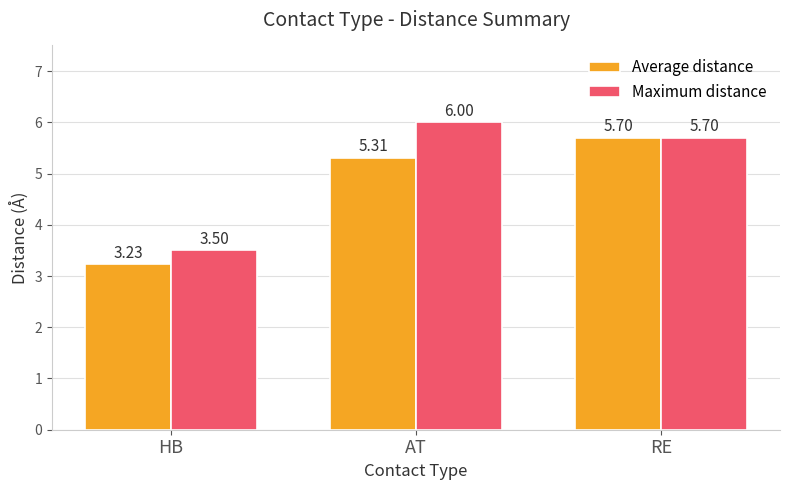

Which series has the largest total across all categories?

Maximum distance